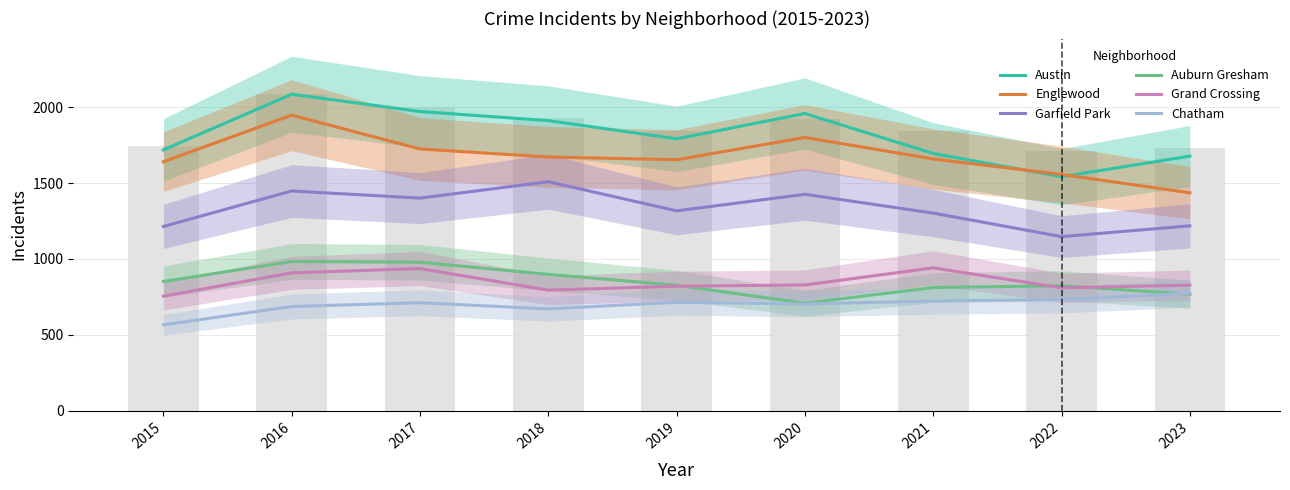

Which label corresponds to the smallest value in the chart?

2015